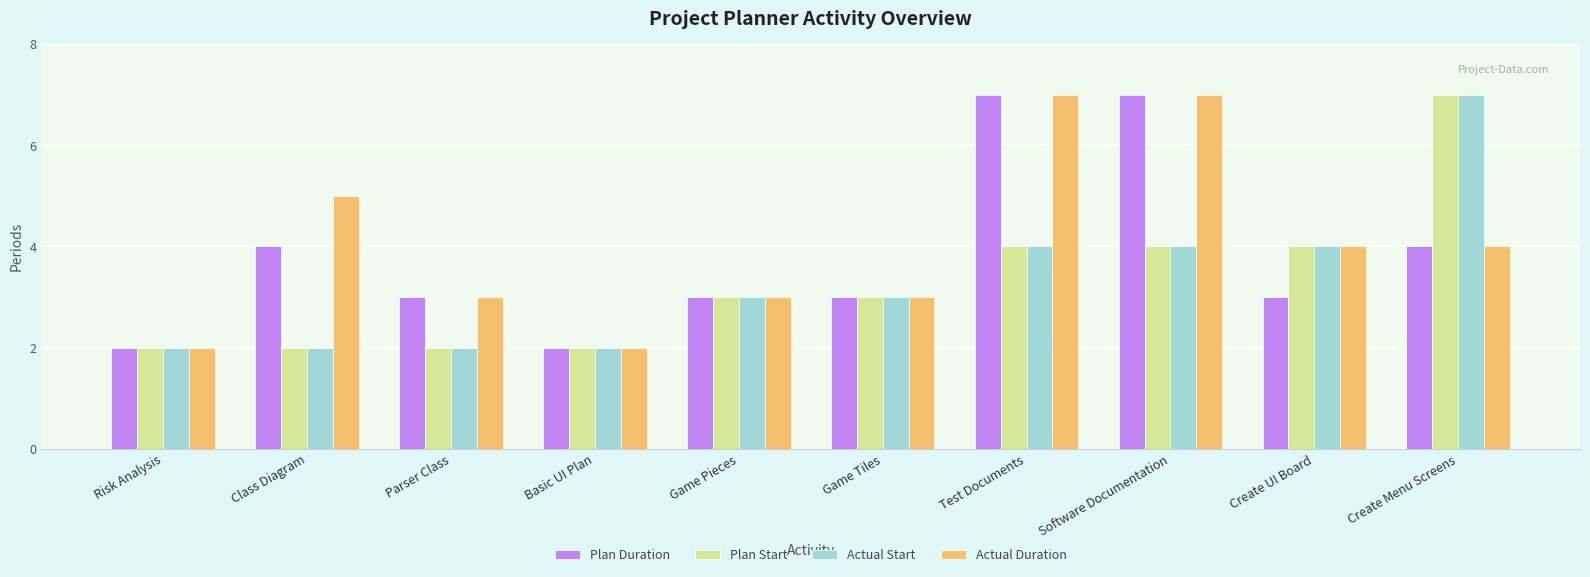

How many categories are shown in the chart?

10